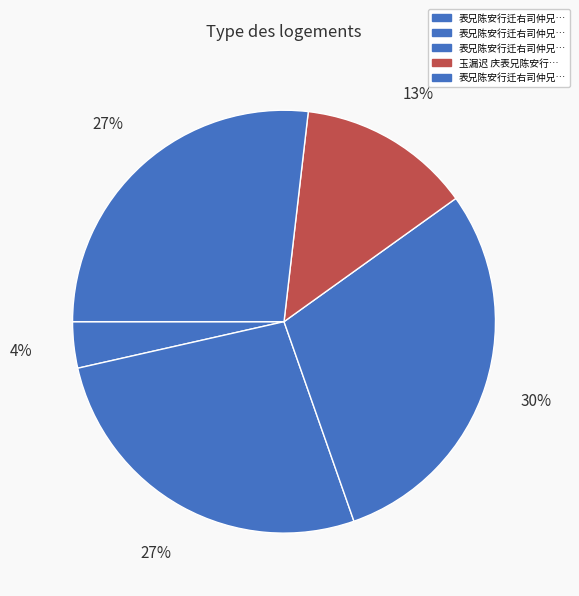

What is the largest slice in the pie chart?

表兄陈安行迁右司仲兄迁大理丞余迁太府丞寄诗为贺次韵